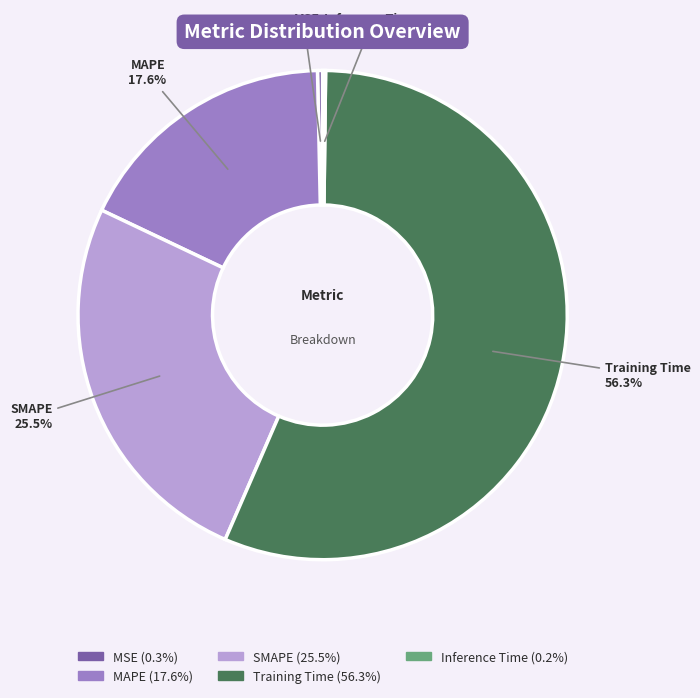

True or false: MAPE accounts for 18% of the total.

True